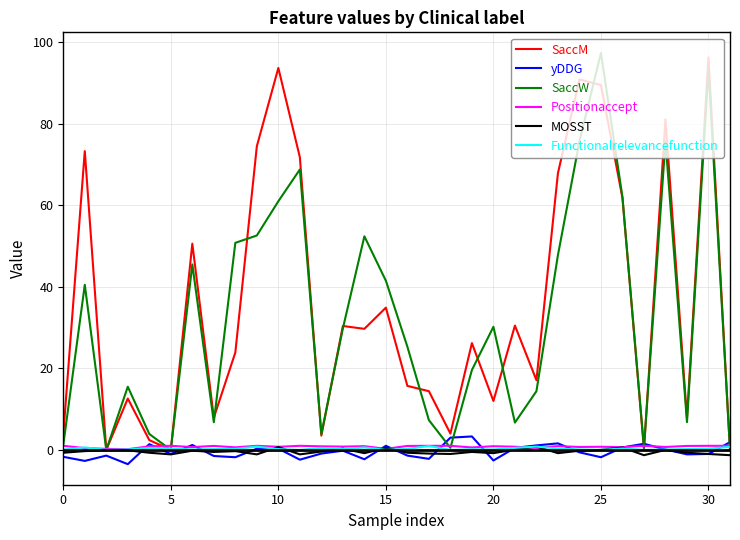

What is the greatest value displayed?

97.4